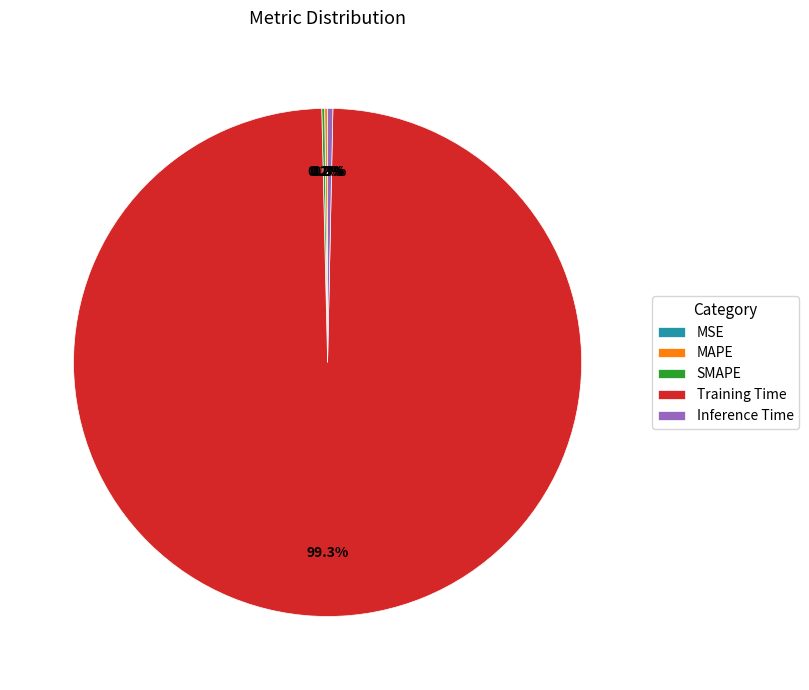

What percentage is NOT represented by Training Time?

0.7%